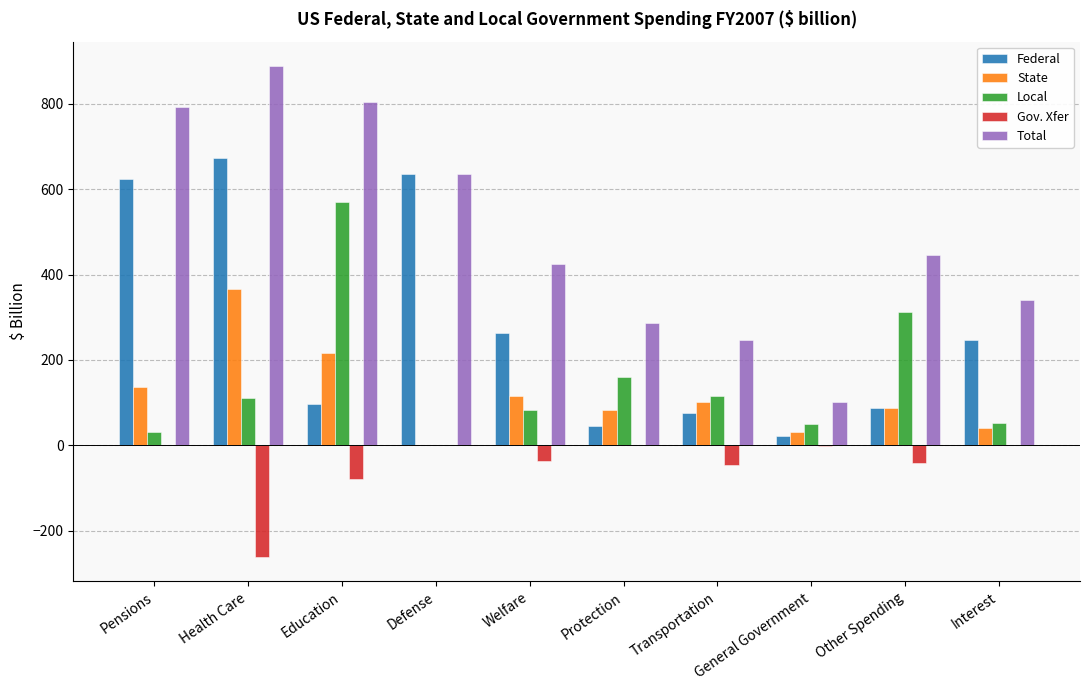

The value of State at Transportation is 101.5. True or false?

True